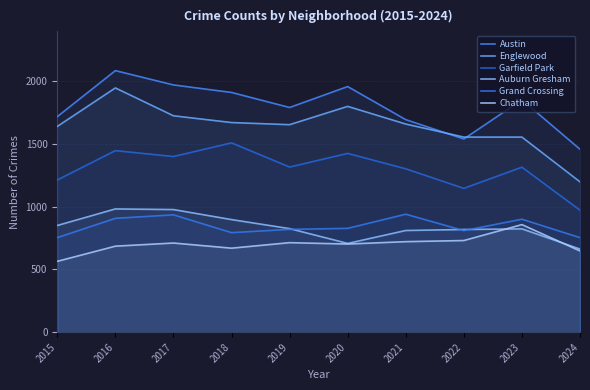

At 2023, list the series in order from largest to smallest.

Austin, Englewood, Garfield Park, Grand Crossing, Chatham, Auburn Gresham